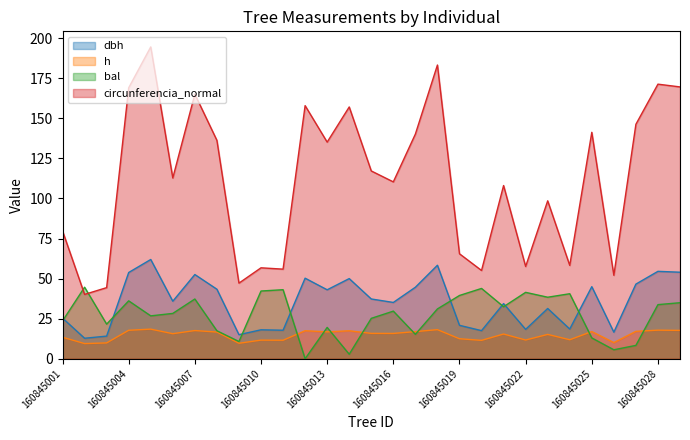

How many interior local valleys does the bal series have?

9